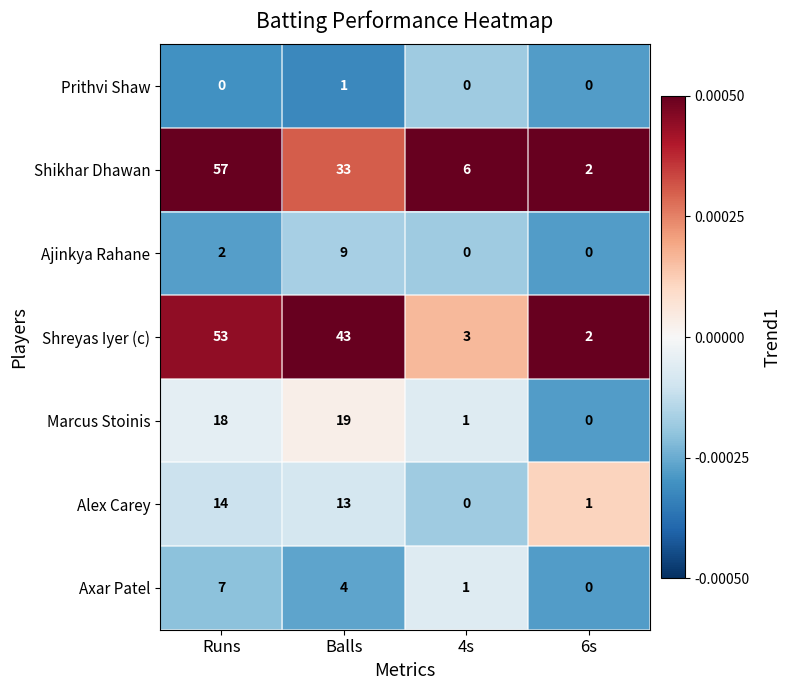

What is the difference between the second highest and minimum values in the Shikhar Dhawan series?

31